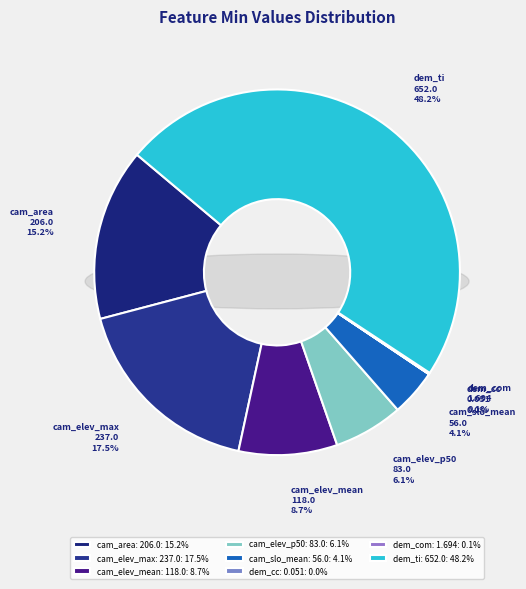

True or false: top_s_cam_slo_mean_b_none_c_c accounts for 1% of the total.

False